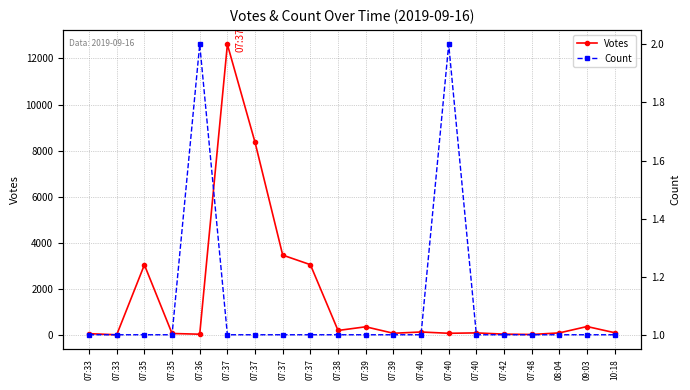

Reading right to left, transcribe all the data shown in this chart.

Votes: 98	366	90	21	36	90	73	129	74	355	195	3051	3466	8359	12611	33	64	3044	9	56
Count: 1	1	1	1	1	1	2	1	1	1	1	1	1	1	1	2	1	1	1	1